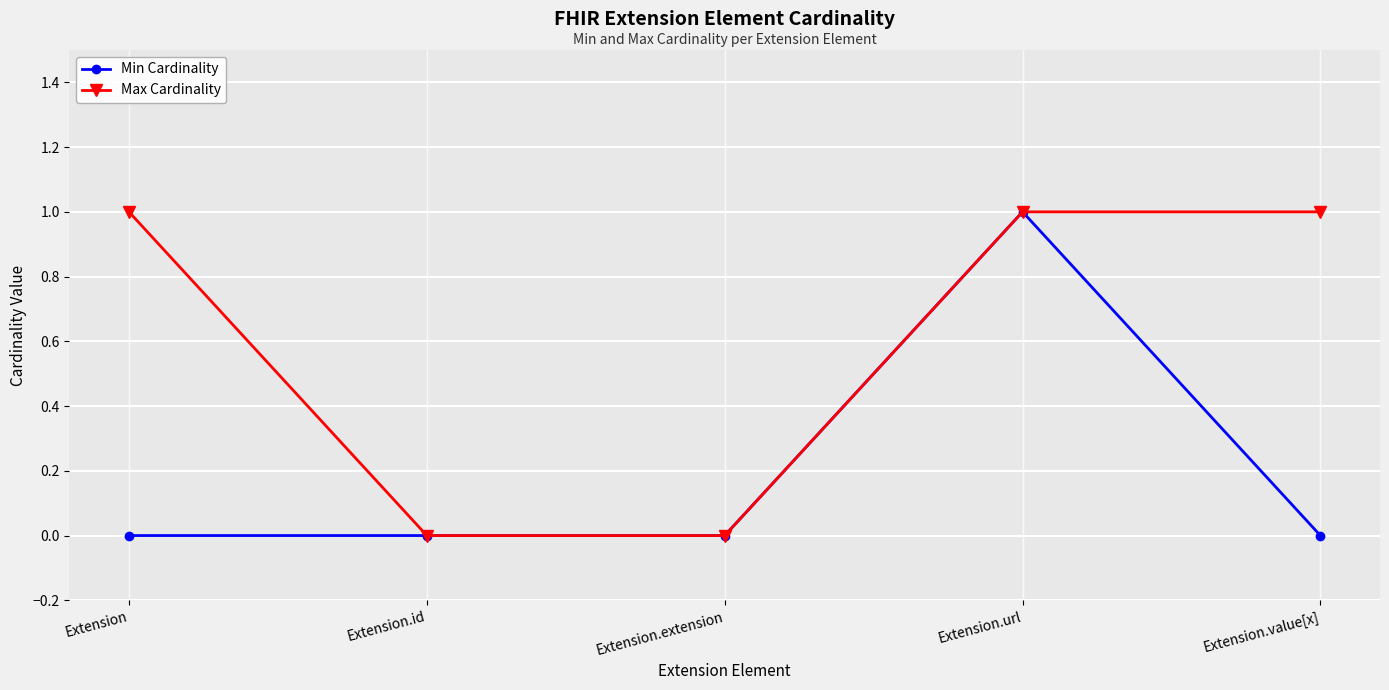

What is the difference between the maximum and minimum values in the Max Cardinality series?

1